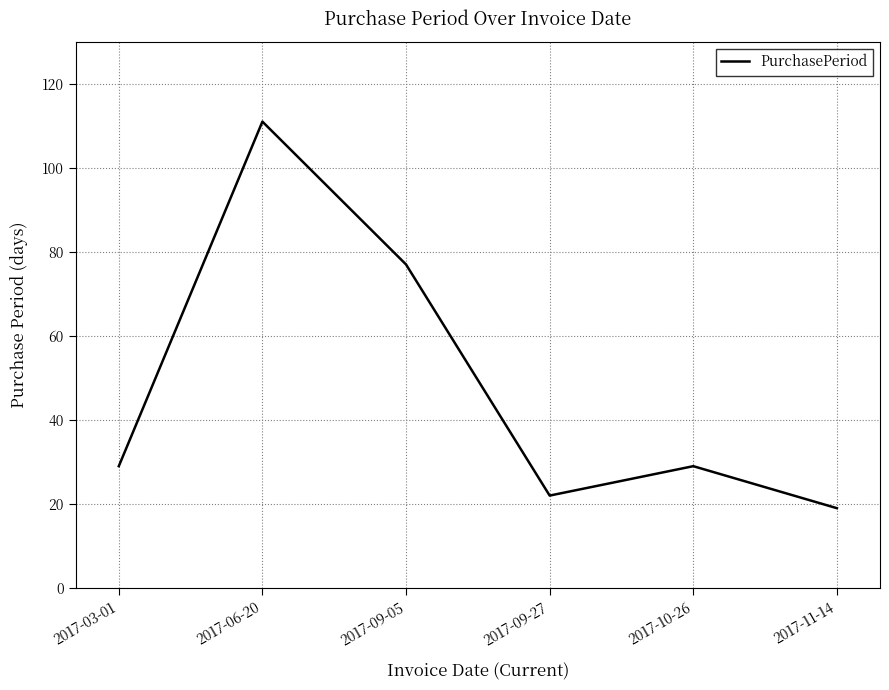

At which category does the data reach its first local valley?

2017-09-27